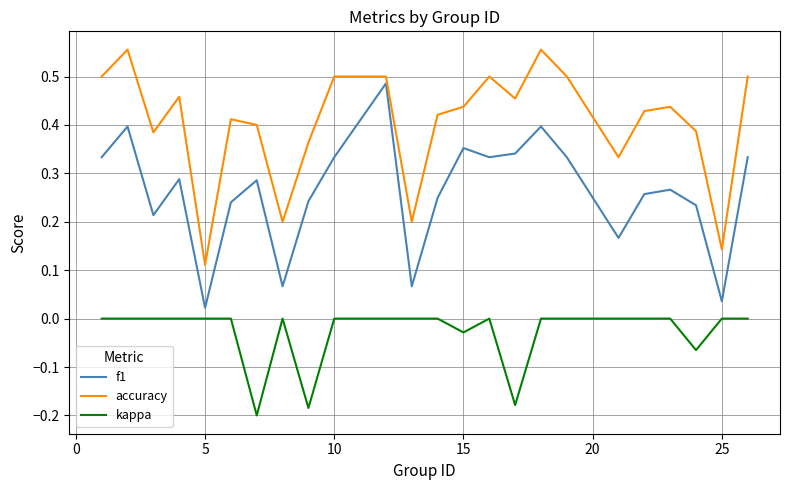

List the series in order of their peak value, highest first.

accuracy, f1, kappa